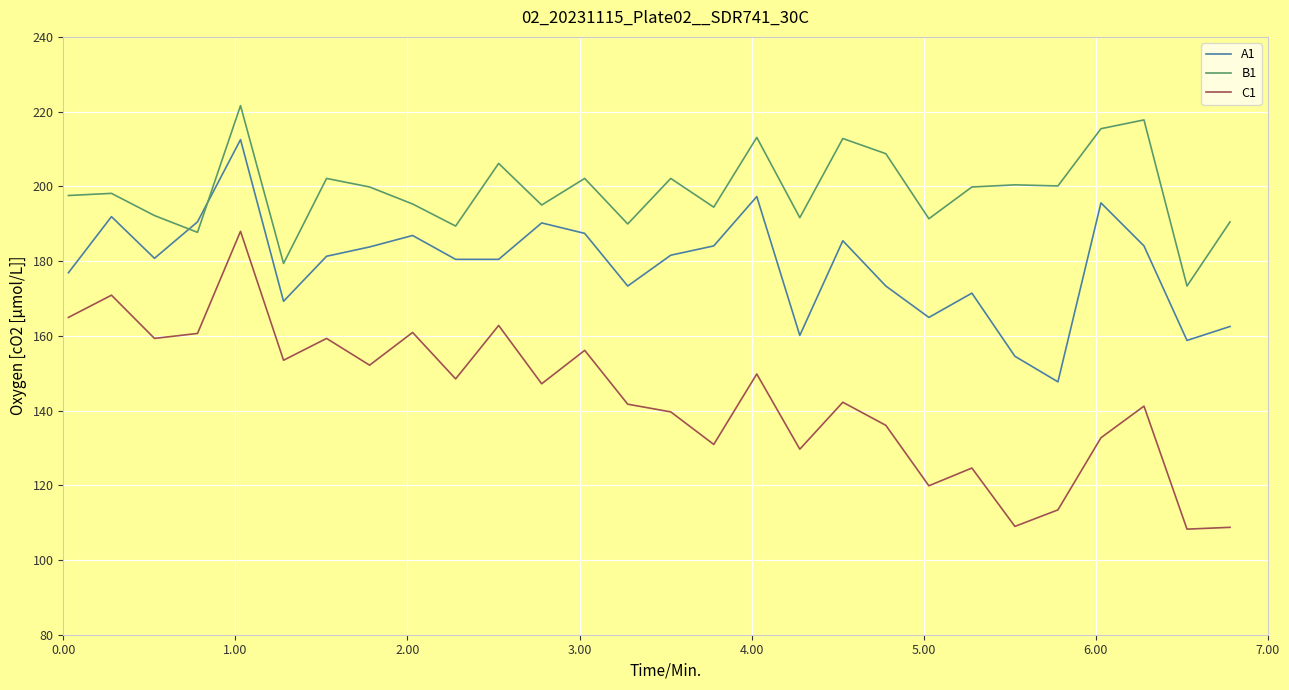

What is the difference between the maximum and second lowest values in the C1 series?

79.2